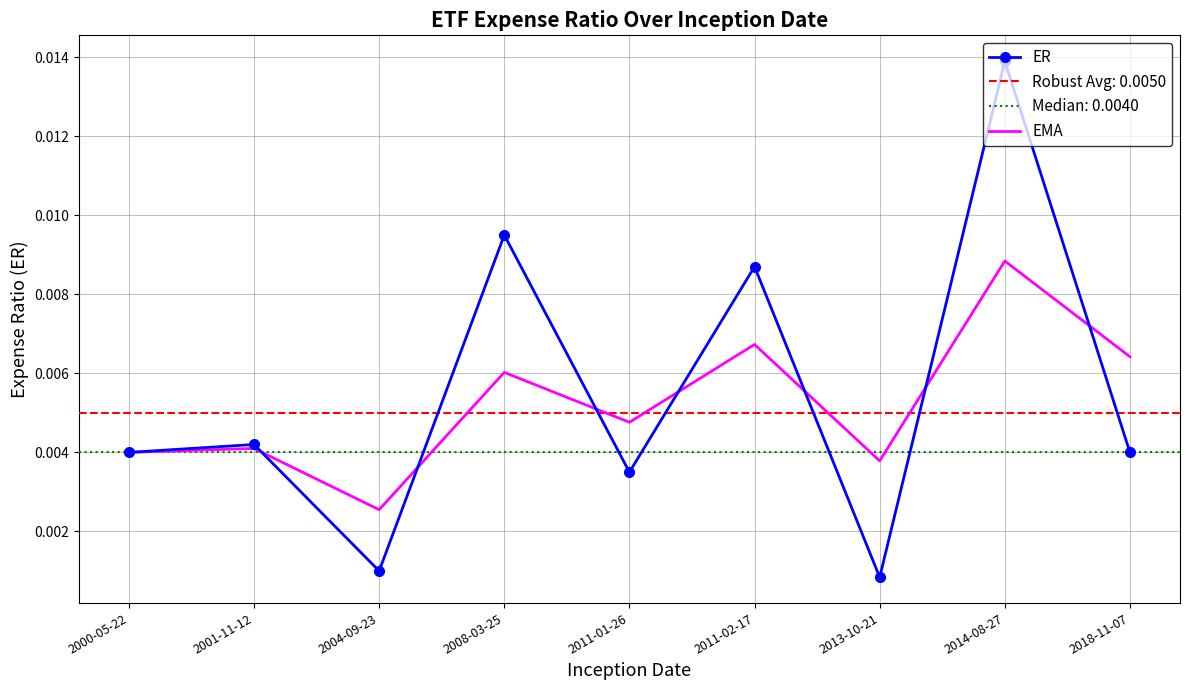

Is the value of ER at 2014-08-27 greater than the value of EMA at 2011-01-26?

Yes